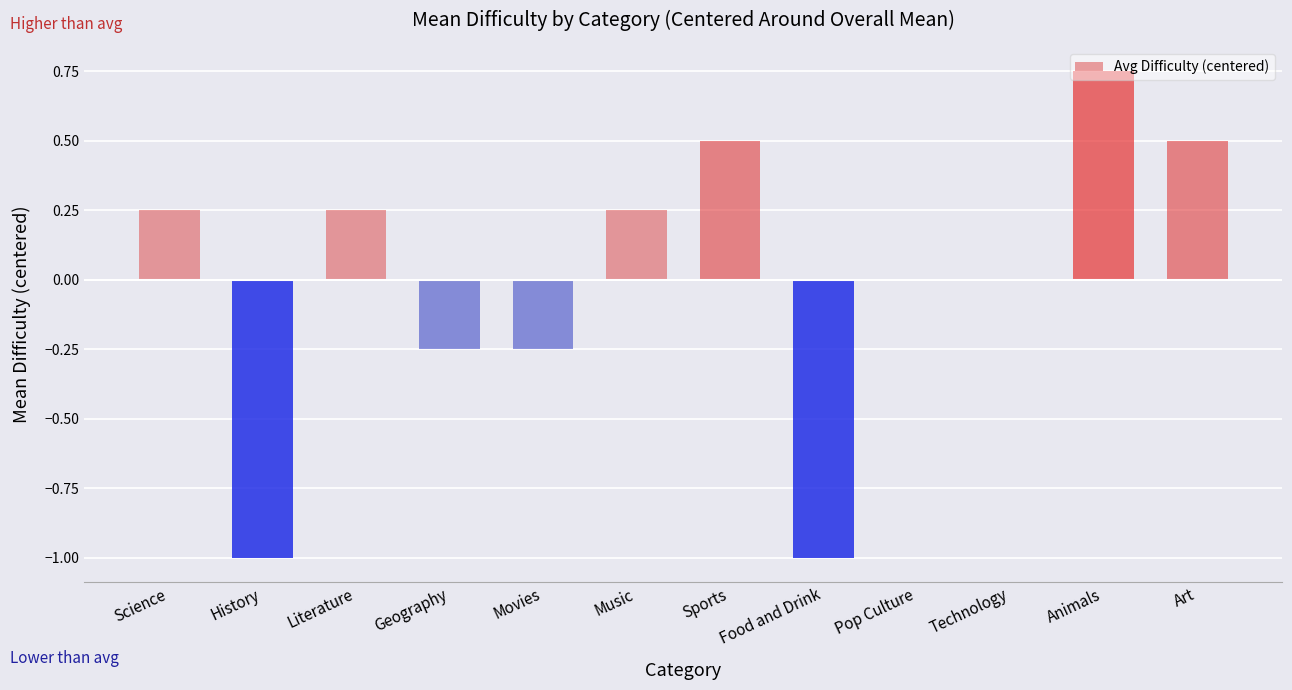

Is it true that the value at Technology is 0.0?

True